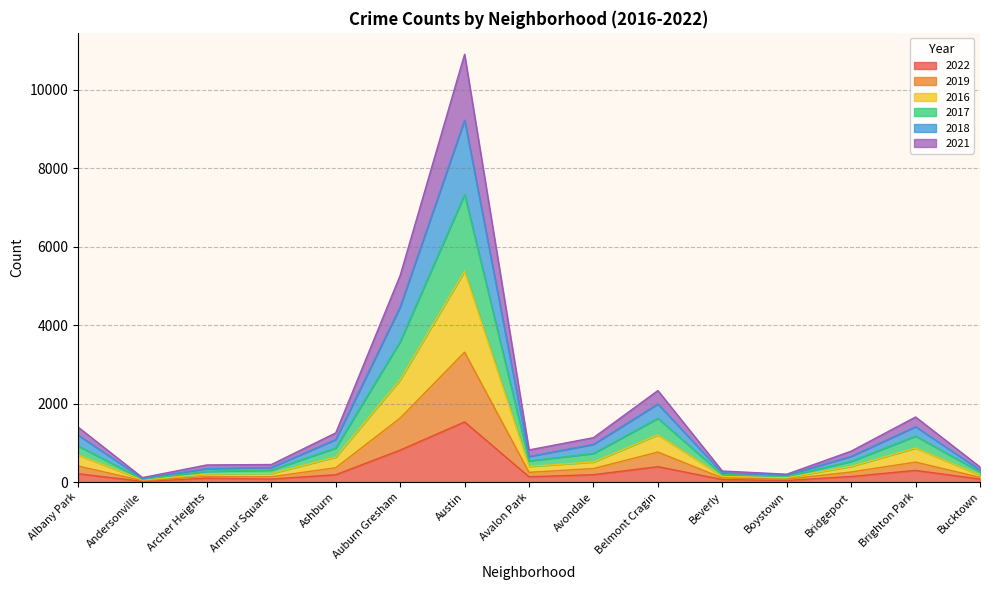

At which category is the sum across all series the highest?

Austin